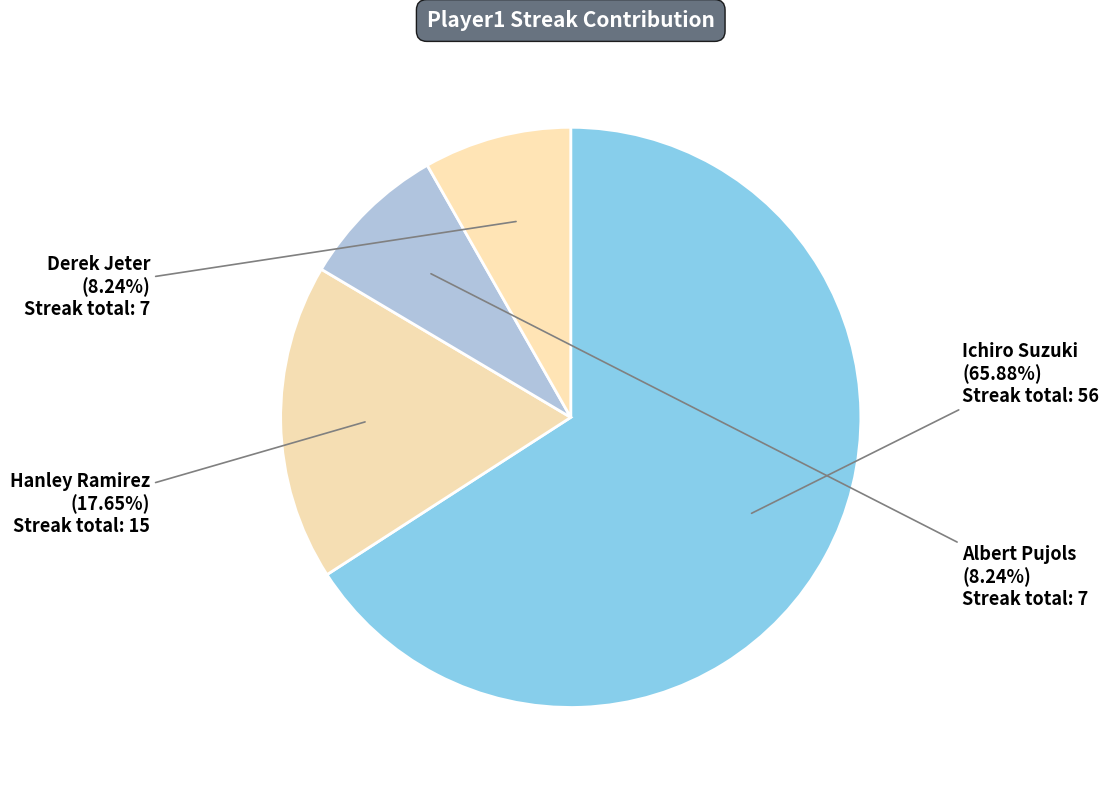

To the nearest percent, what portion does Hanley Ramirez represent?

18%